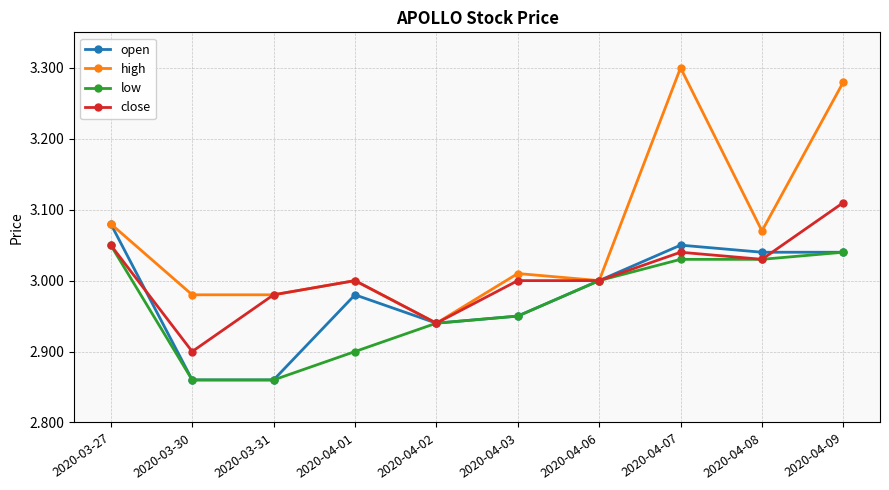

What is the sum of the low values at 2020-03-30 and 2020-04-01?

5.8